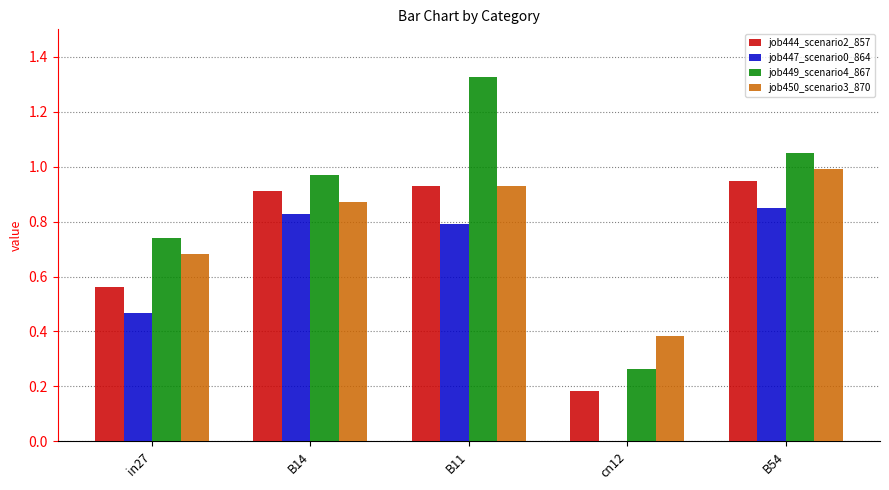

Where is job447_scenario0_864 nearest to the value 0?

cn12